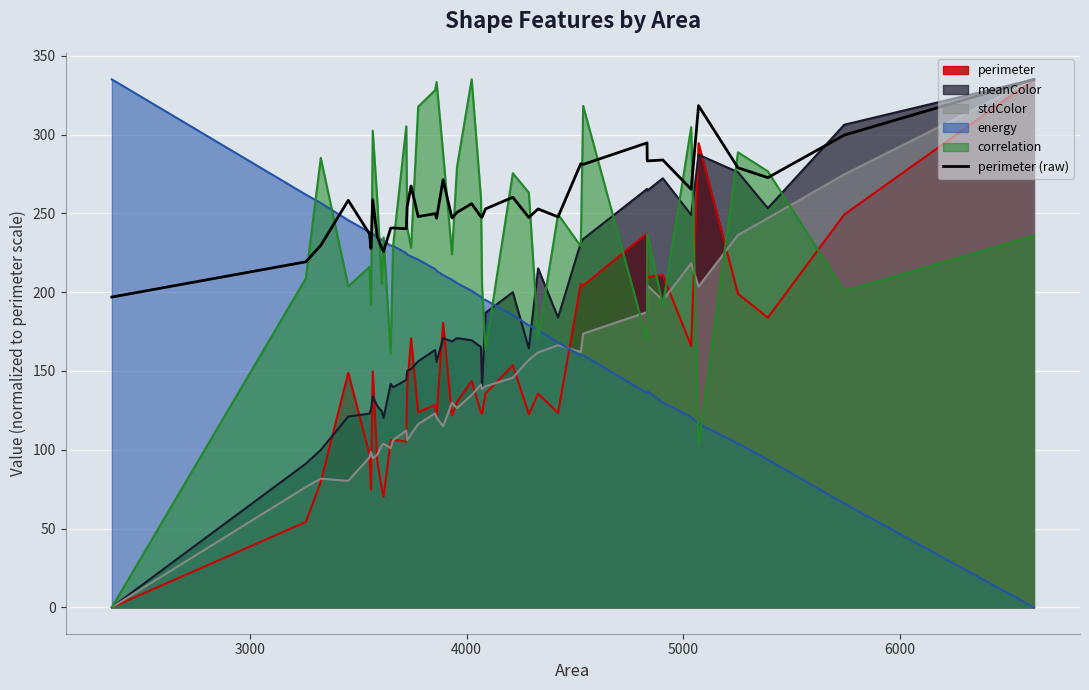

How many times do energy and perimeter cross each other?

1